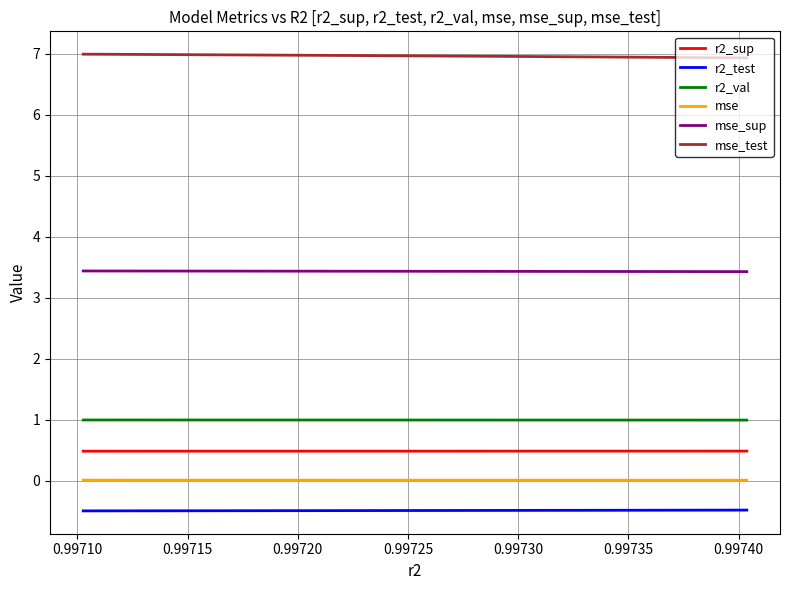

Does the chart have visible grid lines?

Yes